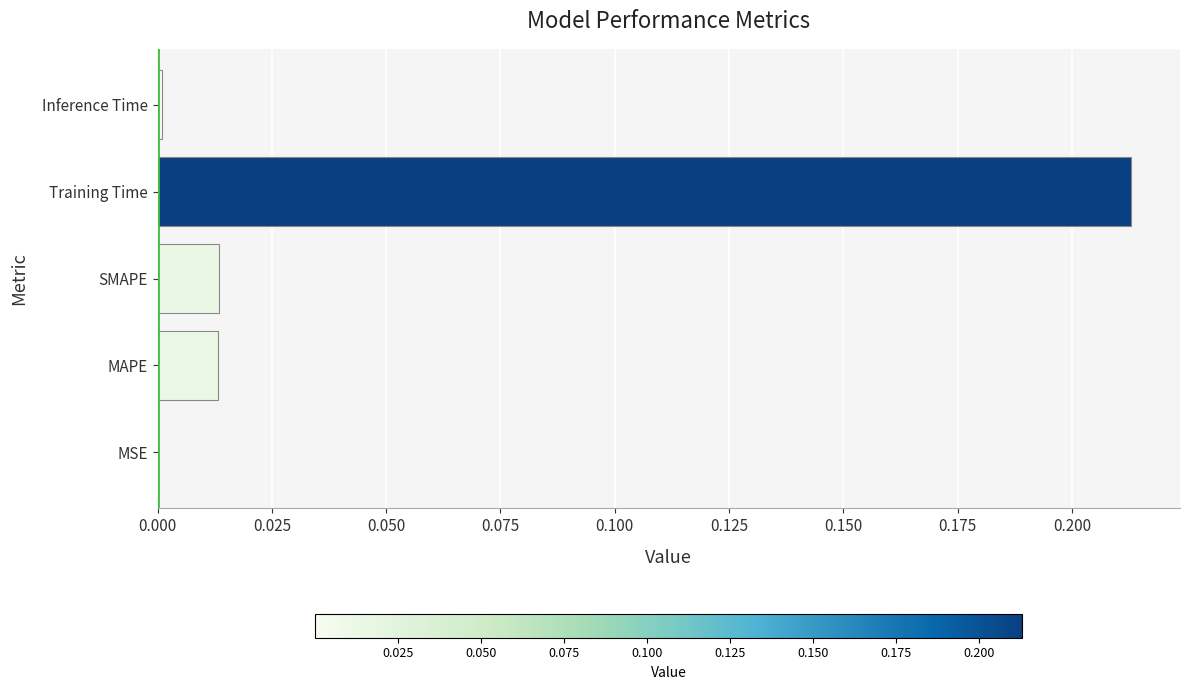

Are the bars horizontal?

Yes